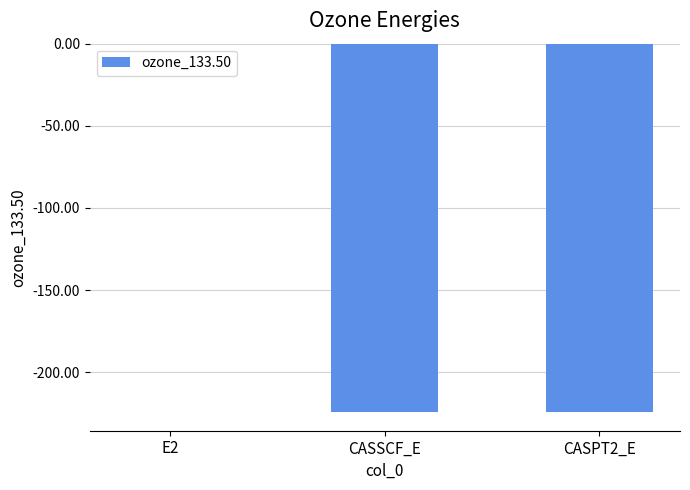

The value at CASPT2_E is -224.5. True or false?

True